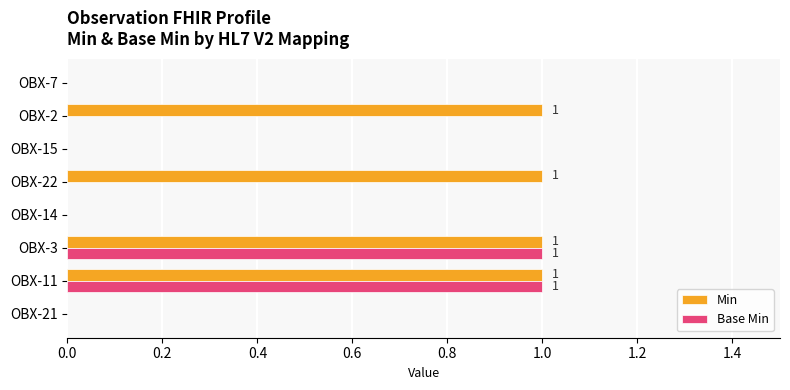

True or false: Base Min has a value of 0 at OBX-22.

True